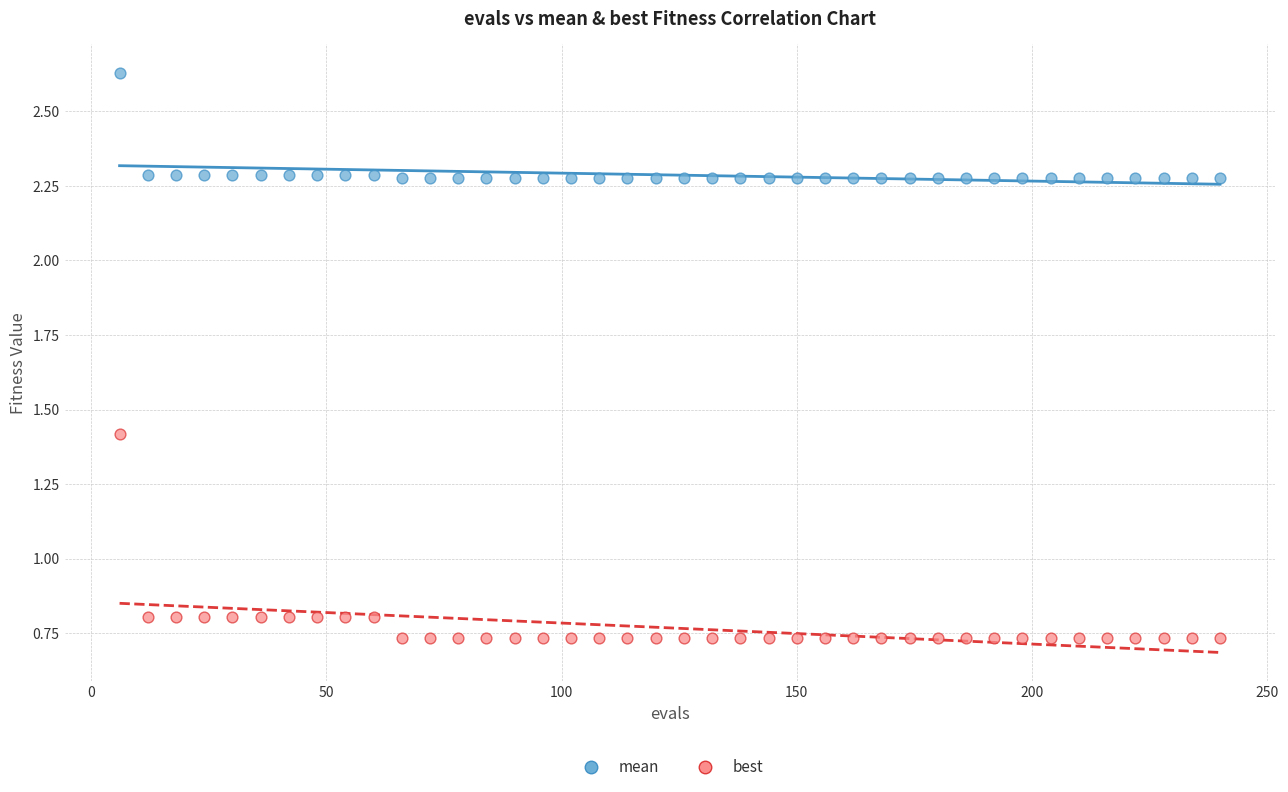

Across all data points, what is the range of Y values (max minus min)?

1.9